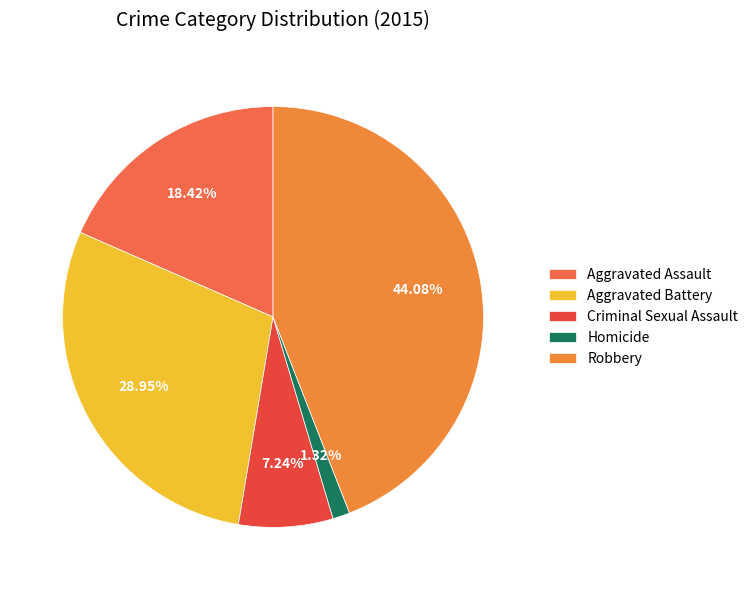

To the nearest percent, what portion does Aggravated Assault represent?

18%